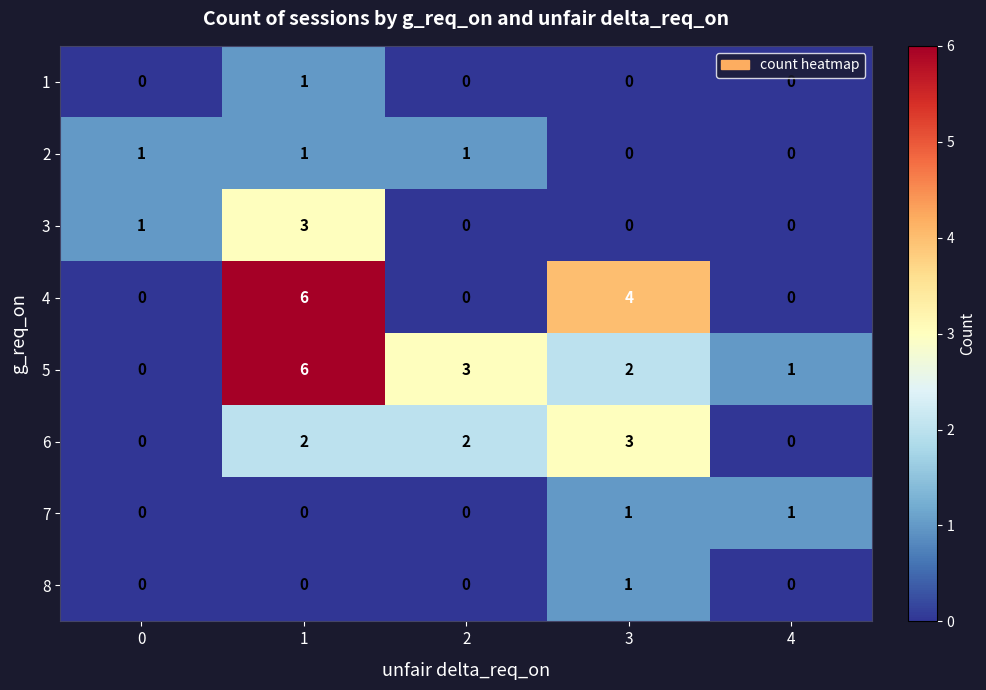

What is the sum of all 6 values?

7